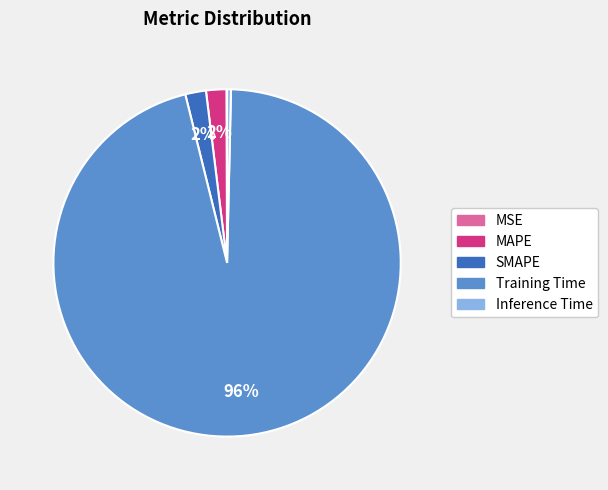

Do Training Time and Inference Time together represent more than half of the pie?

Yes